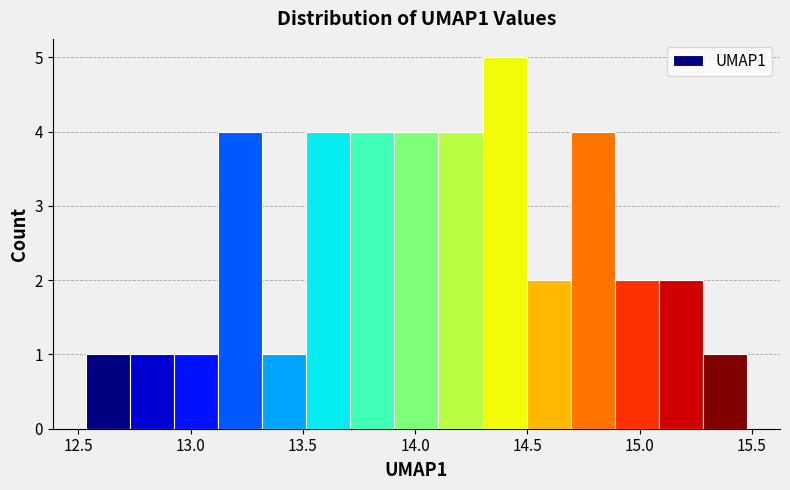

Read against the x-axis, roughly where is the centre of the tallest bar?

14.40